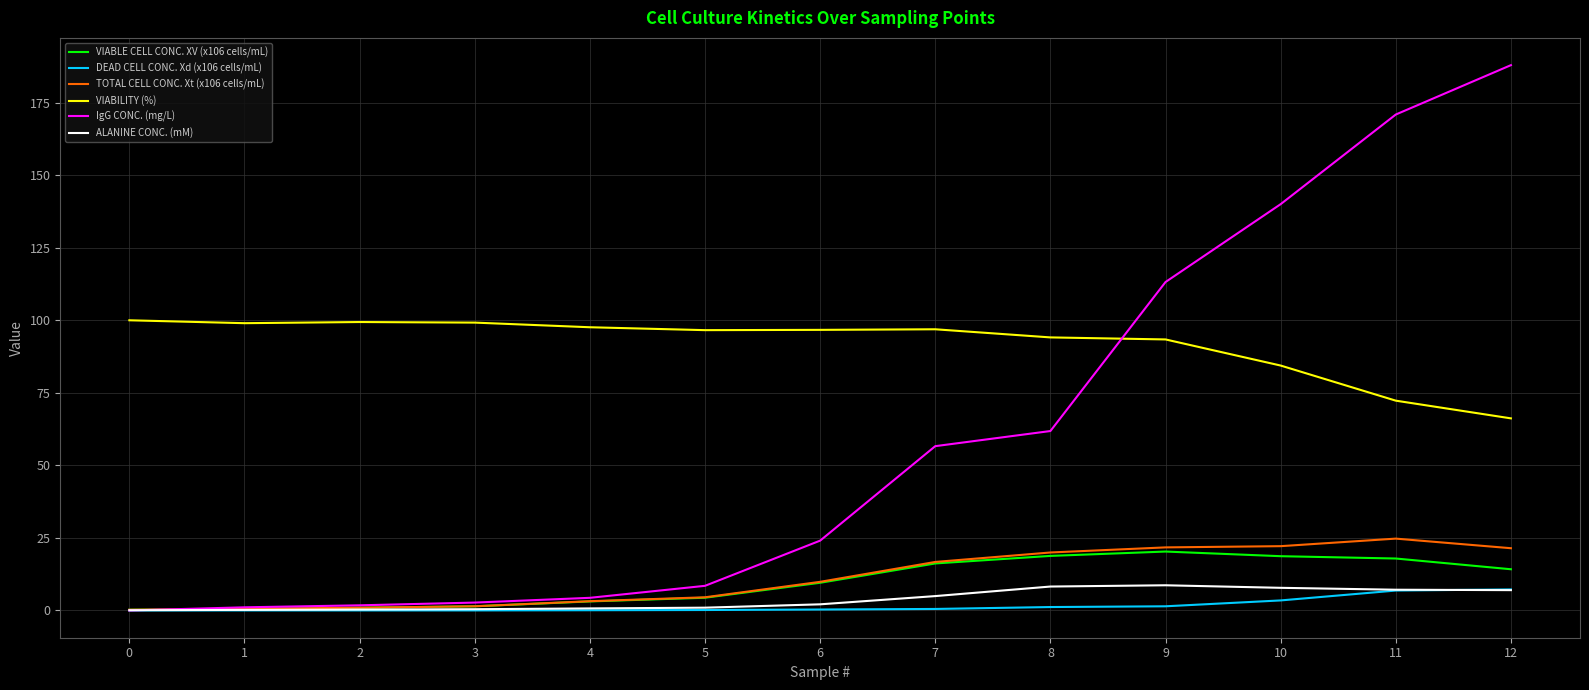

What is the highest value of the VIABILITY (%) series?

100.0